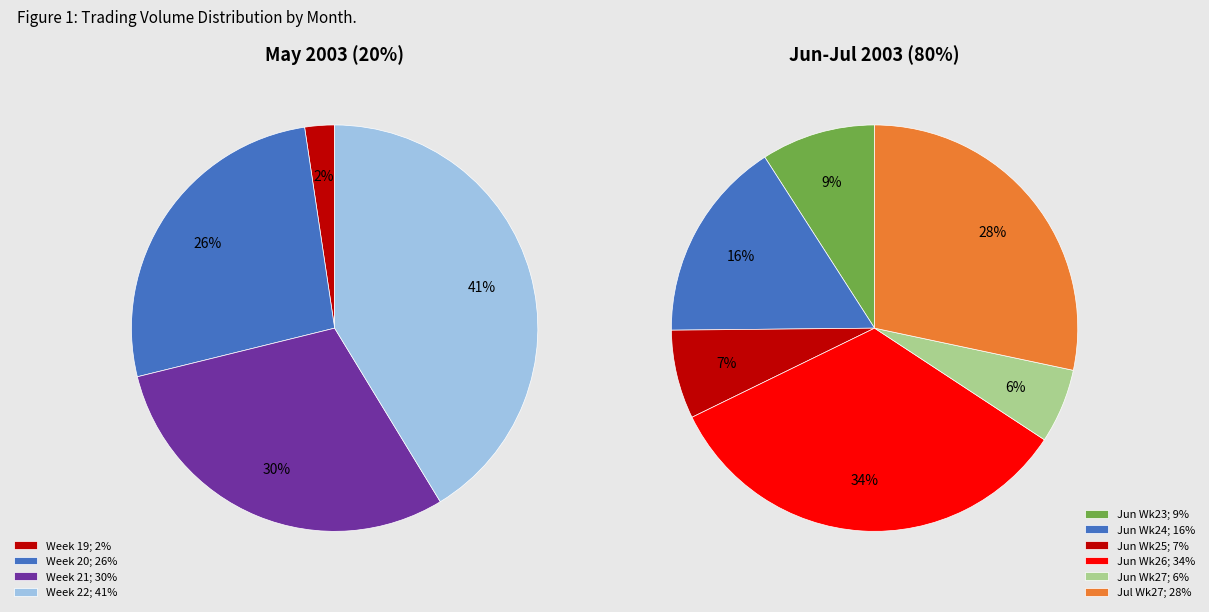

To the nearest percent, what portion does 2003-06-18 represent?

1%